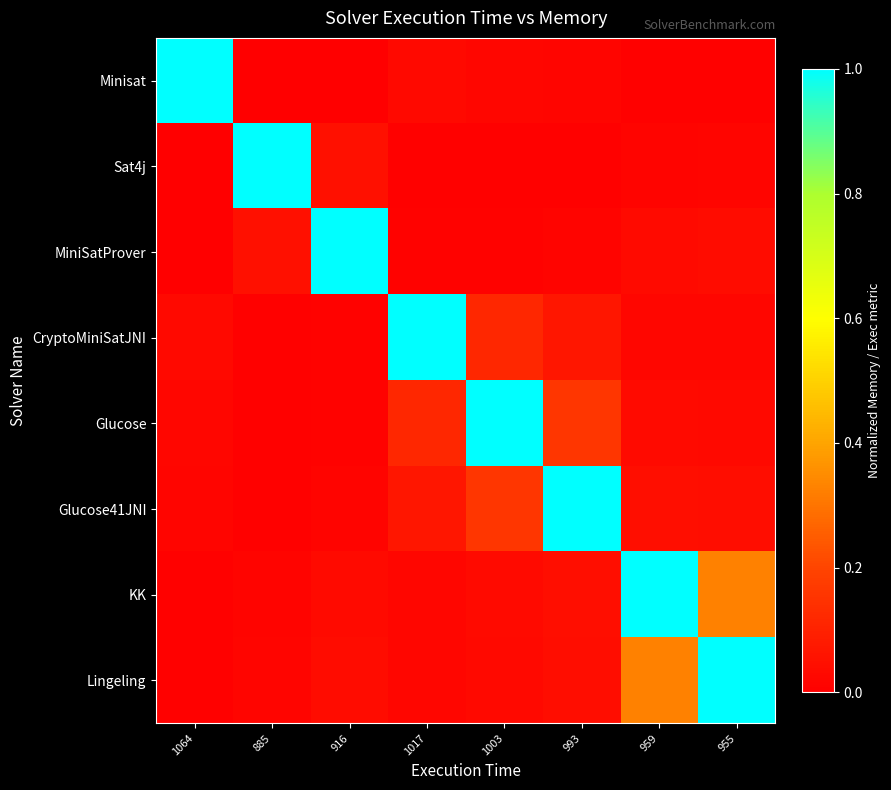

Reading left to right, list all the values displayed in this chart.

Minisat: 1064=1.0	885=0.0	916=0.0	1017=0.0	1003=0.0	993=0.0	959=0.0	955=0.0
Sat4j: 1064=0.0	885=1.0	916=0.1	1017=0.0	1003=0.0	993=0.0	959=0.0	955=0.0
MiniSatProver: 1064=0.0	885=0.1	916=1.0	1017=0.0	1003=0.0	993=0.0	959=0.0	955=0.0
CryptoMiniSatJNI: 1064=0.0	885=0.0	916=0.0	1017=1.0	1003=0.1	993=0.1	959=0.0	955=0.0
Glucose: 1064=0.0	885=0.0	916=0.0	1017=0.1	1003=1.0	993=0.2	959=0.0	955=0.0
Glucose41JNI: 1064=0.0	885=0.0	916=0.0	1017=0.1	1003=0.2	993=1.0	959=0.0	955=0.0
KK: 1064=0.0	885=0.0	916=0.0	1017=0.0	1003=0.0	993=0.0	959=1.0	955=0.3
Lingeling: 1064=0.0	885=0.0	916=0.0	1017=0.0	1003=0.0	993=0.0	959=0.3	955=1.0